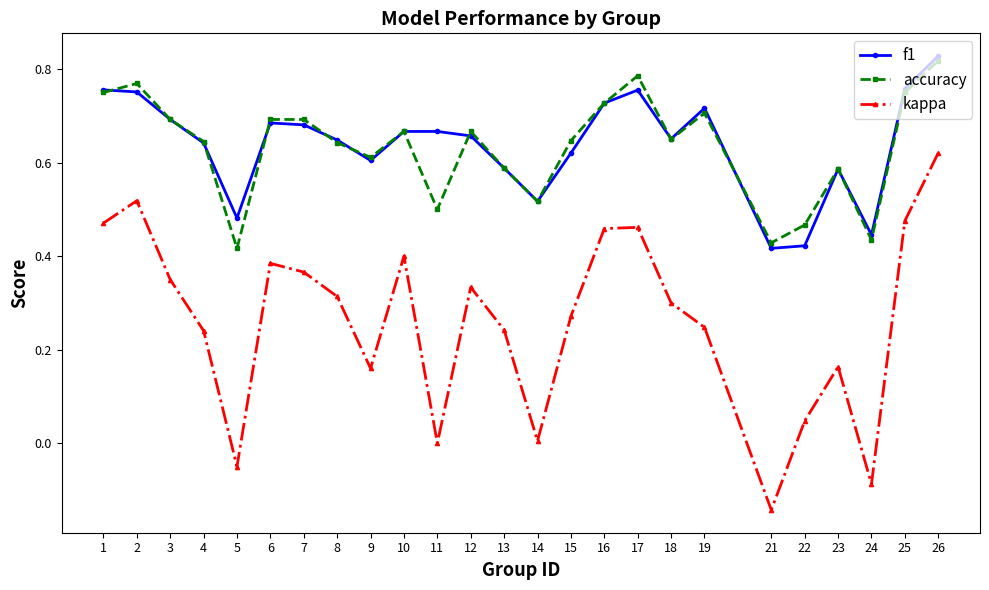

At which category is the sum across all series the highest?

26